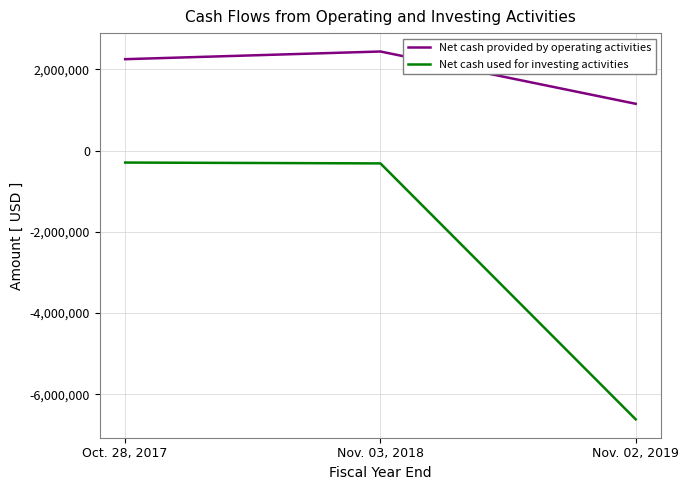

Which category has the lowest value across all series?

Nov. 02, 2019